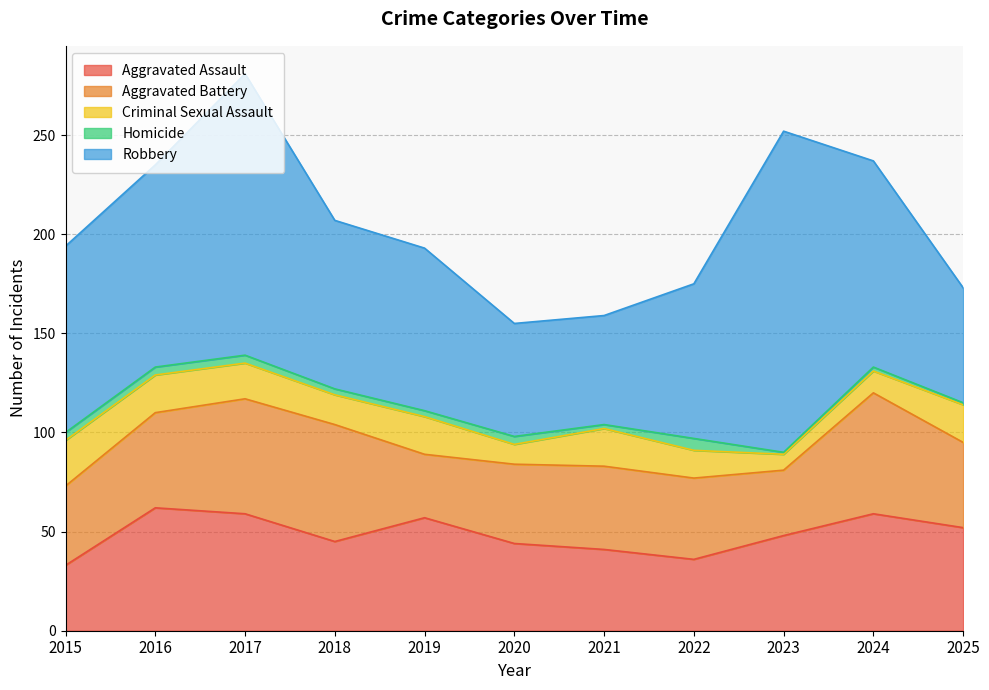

What is the greatest value displayed?

162